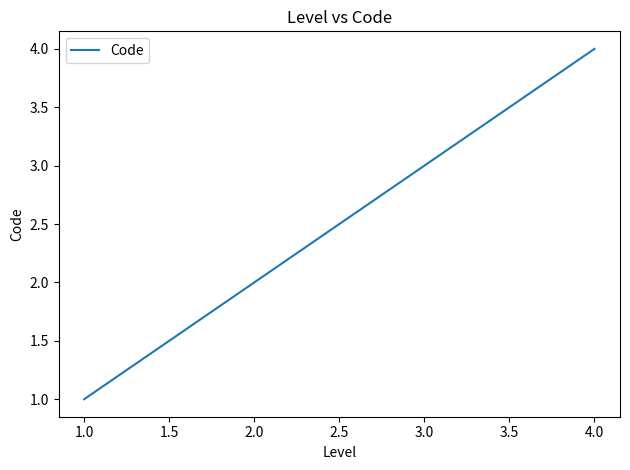

What is the change in value from 1.0 to 3.0?

+2